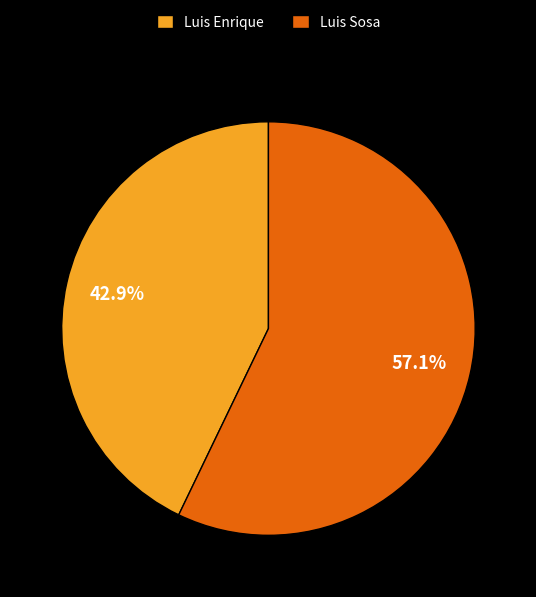

What is the majority slice?

Luis Sosa